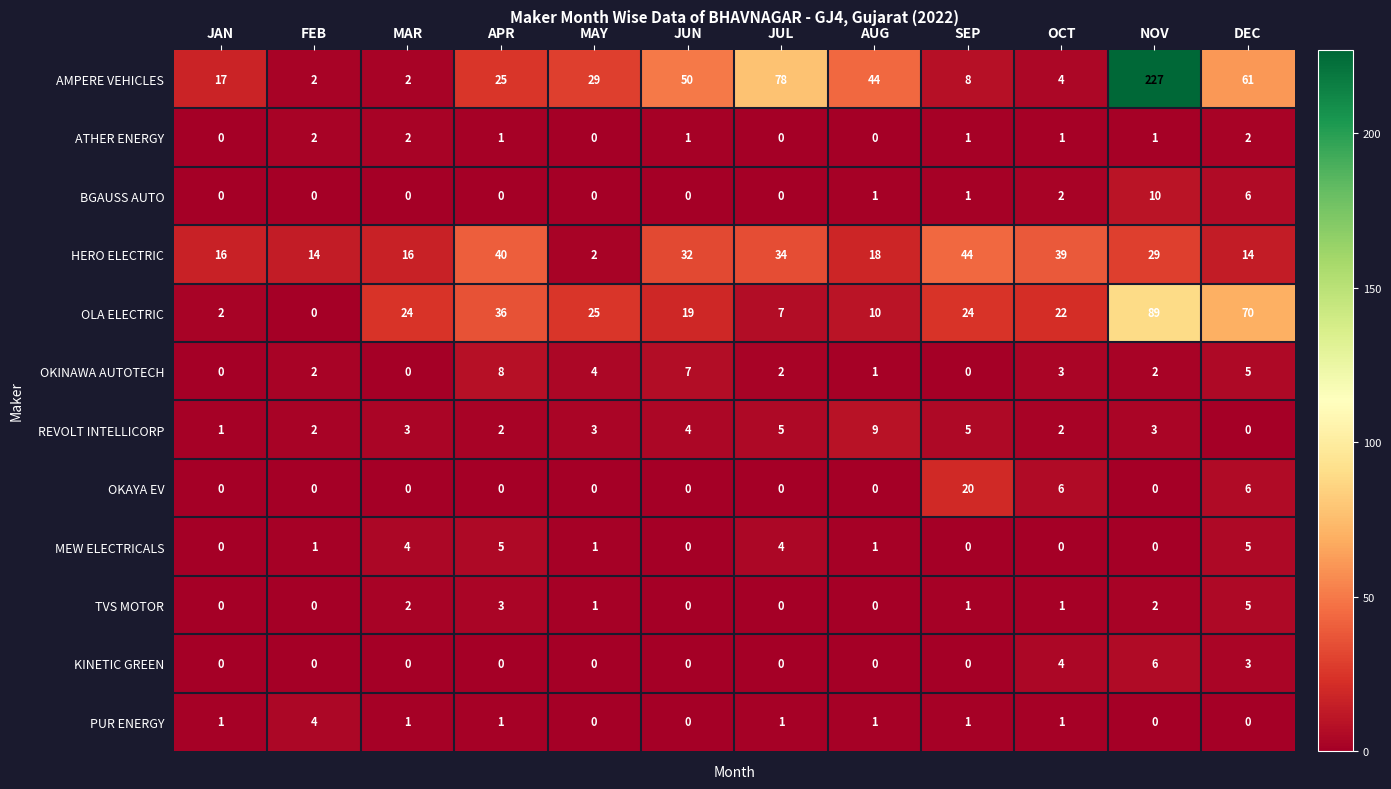

What is the total value across all series at MAR?

54